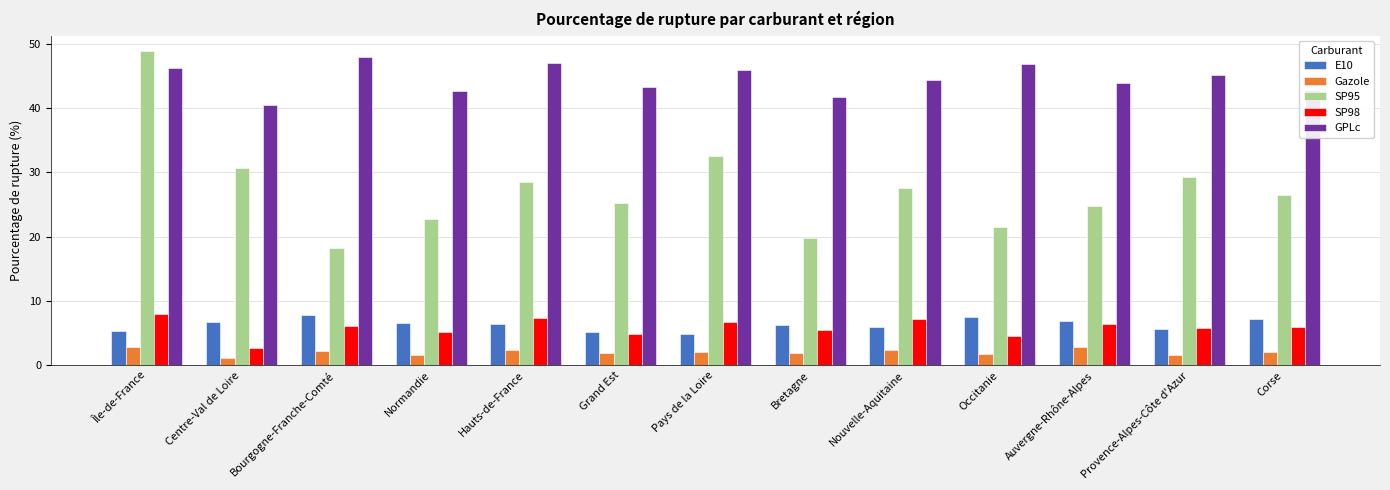

How many data points in SP95 are above 26?

7